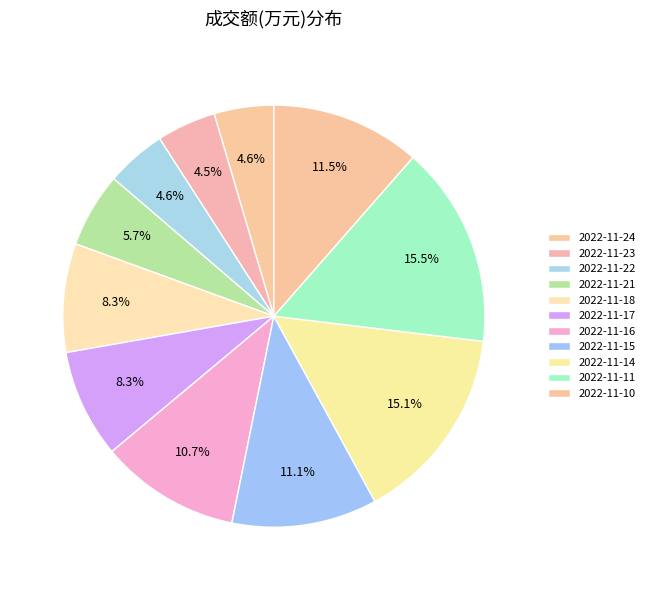

How many segments does this pie chart have?

11